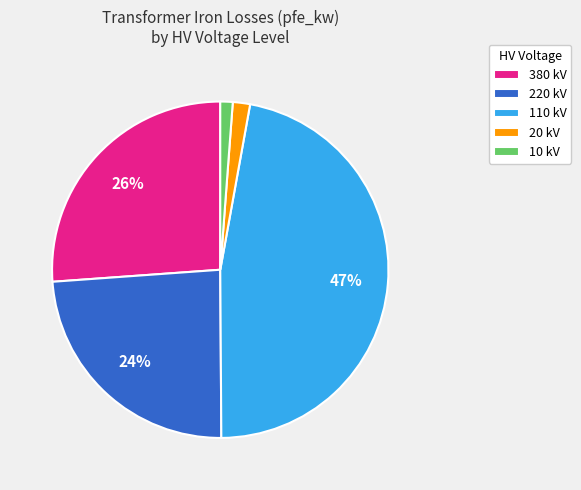

Is 110 kV the majority of the pie?

No